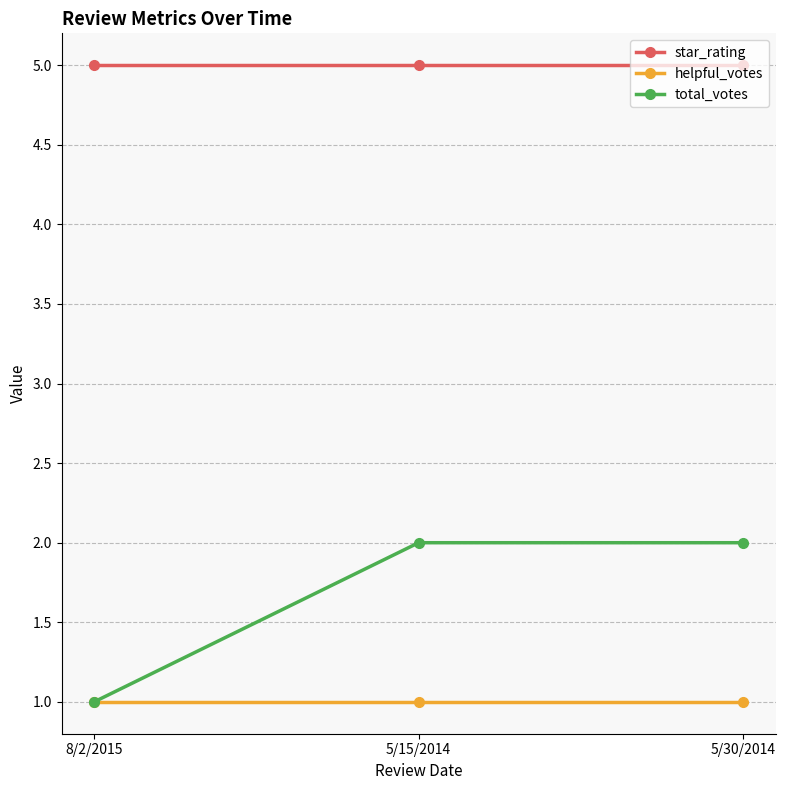

True or false: star_rating has a value of 2 at 5/15/2014.

False